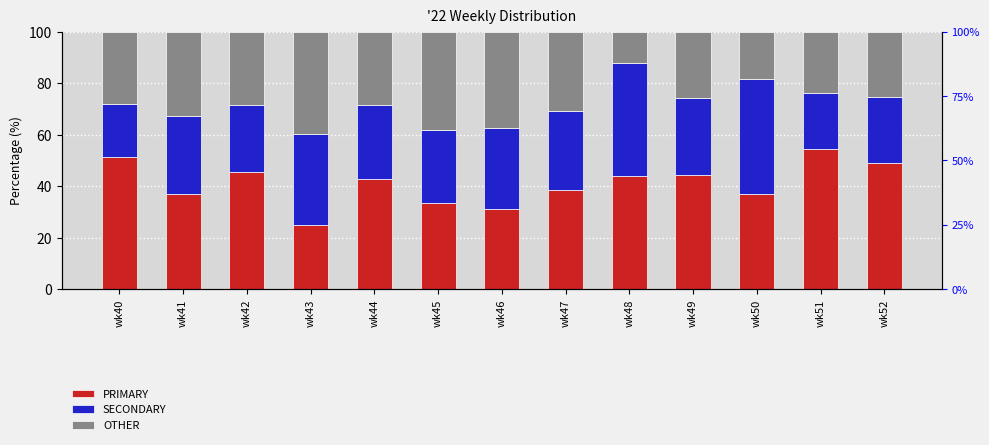

Is the value of SECONDARY at wk49 greater than the value of PRIMARY at wk47?

No